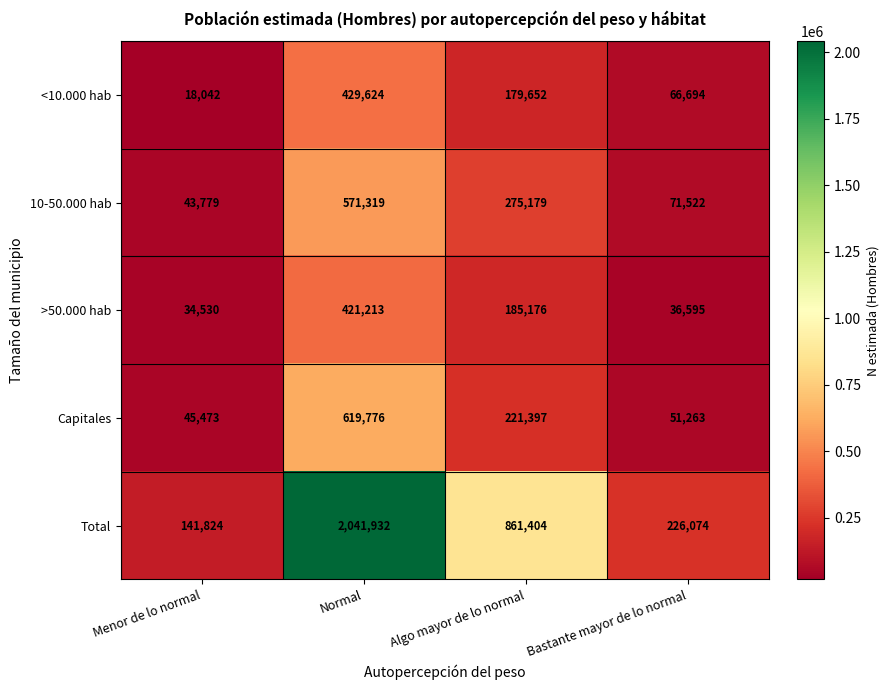

The 10-50.000 hab series shows 275179 at Algo mayor de lo normal. True or false?

True